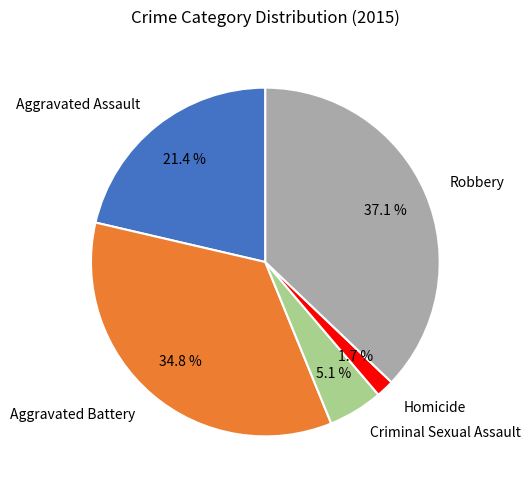

True or false: Aggravated Battery accounts for 35% of the total.

True